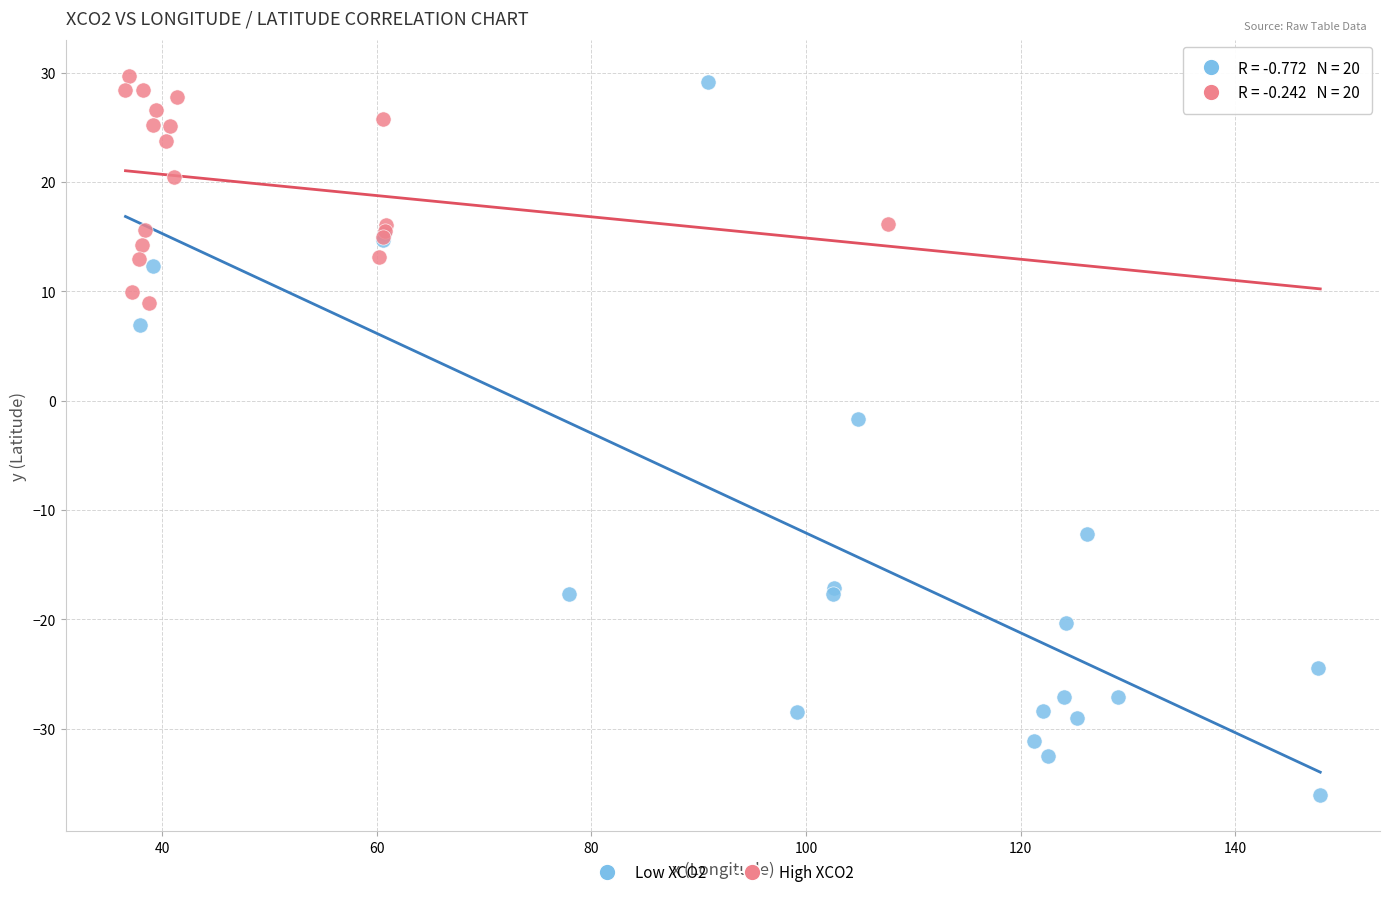

Which series has the widest spread of Y values?

Low XCO2